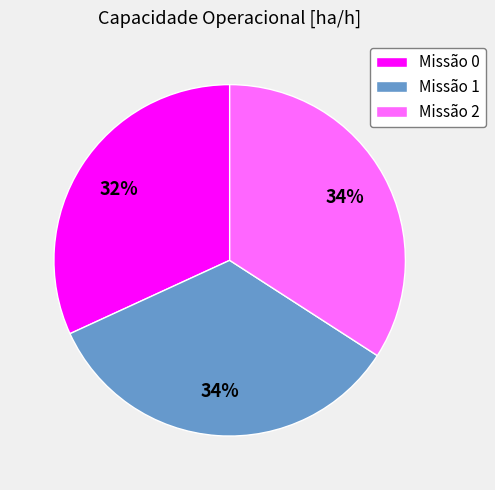

Which slice is the smallest?

Missão 0